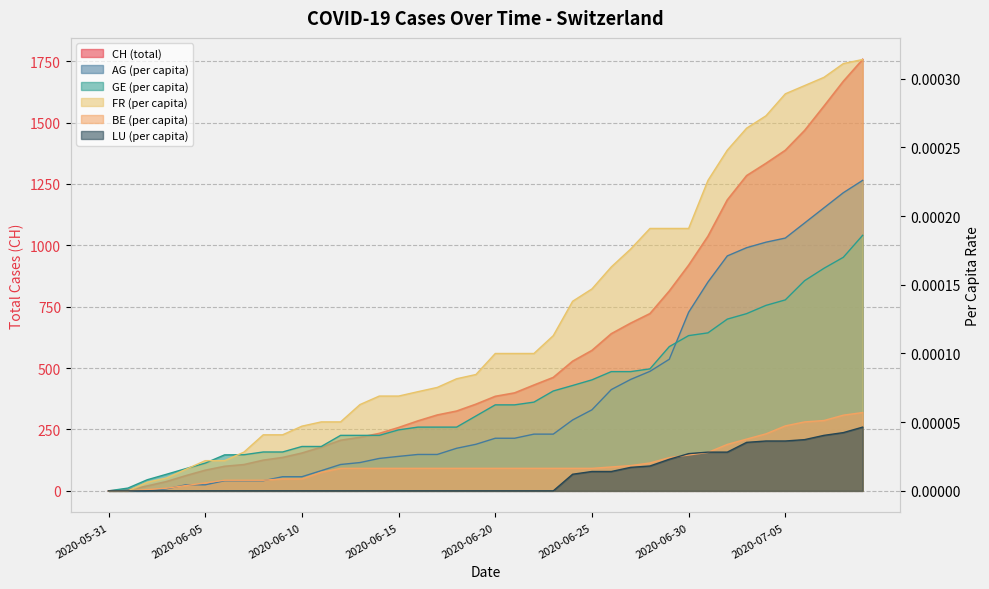

True or false: LU_pc and FR_pc cross at least once.

False